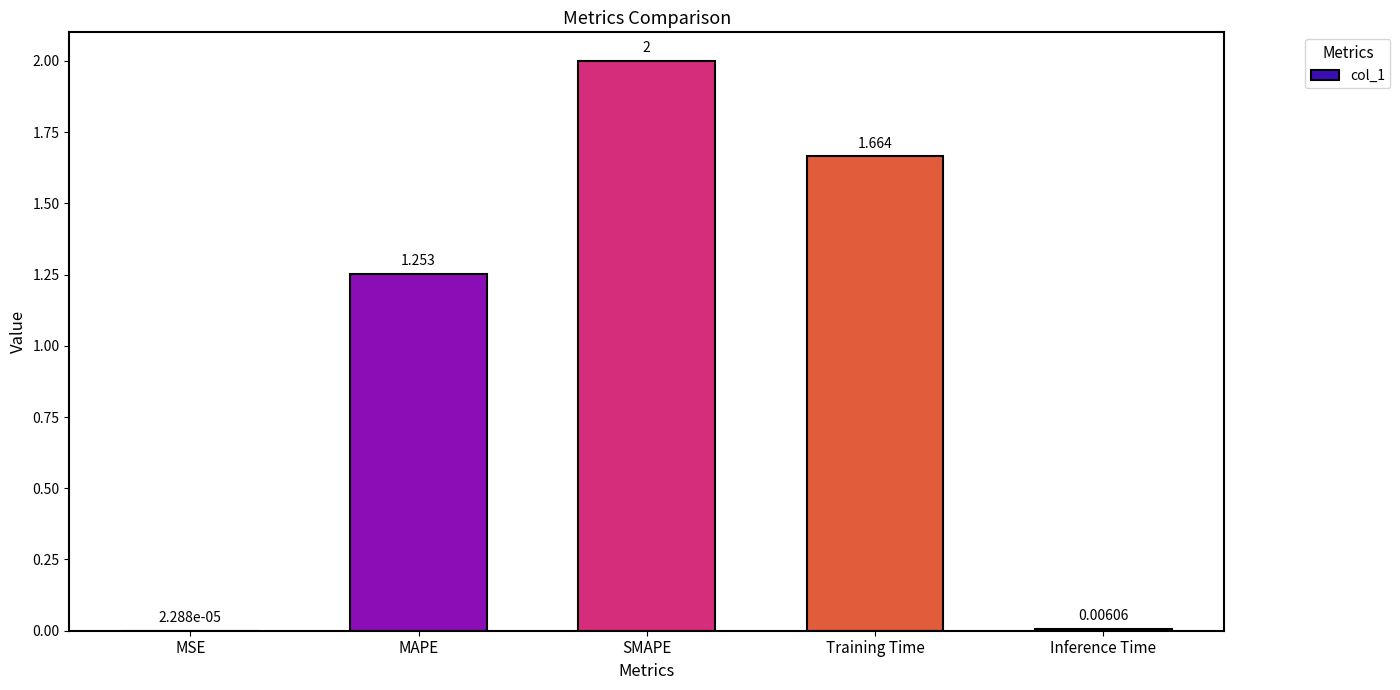

Which label corresponds to the largest value in the chart?

SMAPE